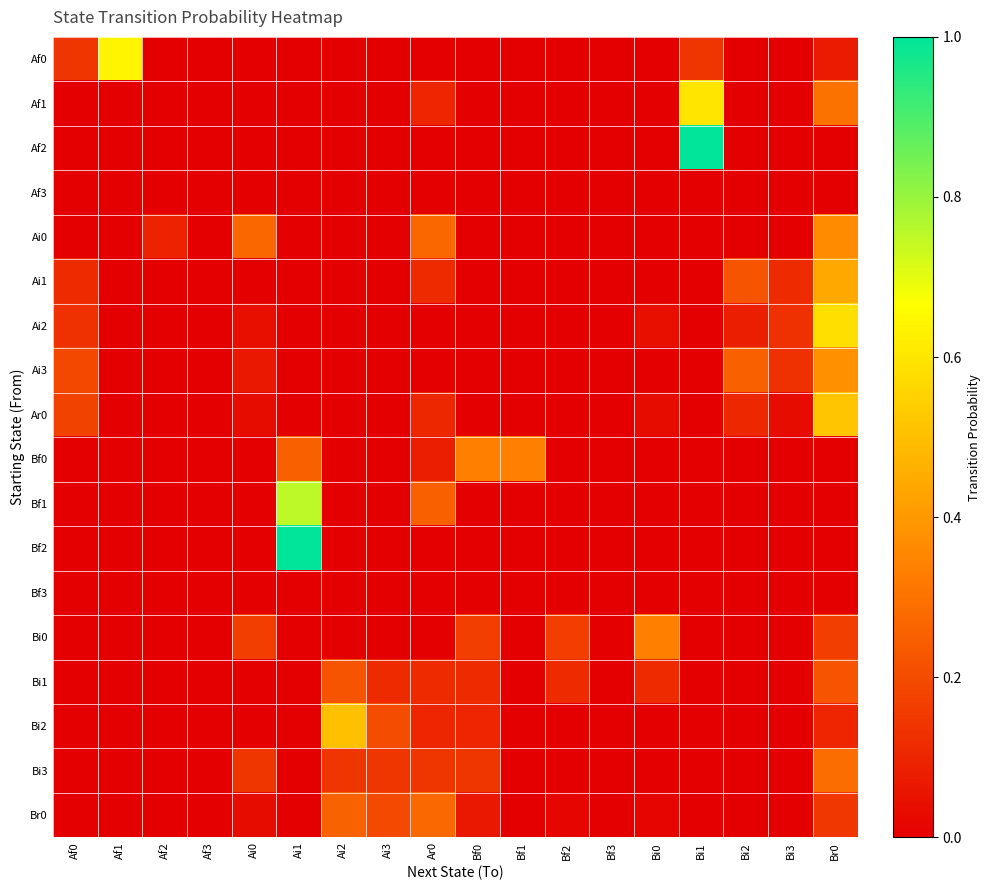

At how many categories does at least one series exceed 0?

16